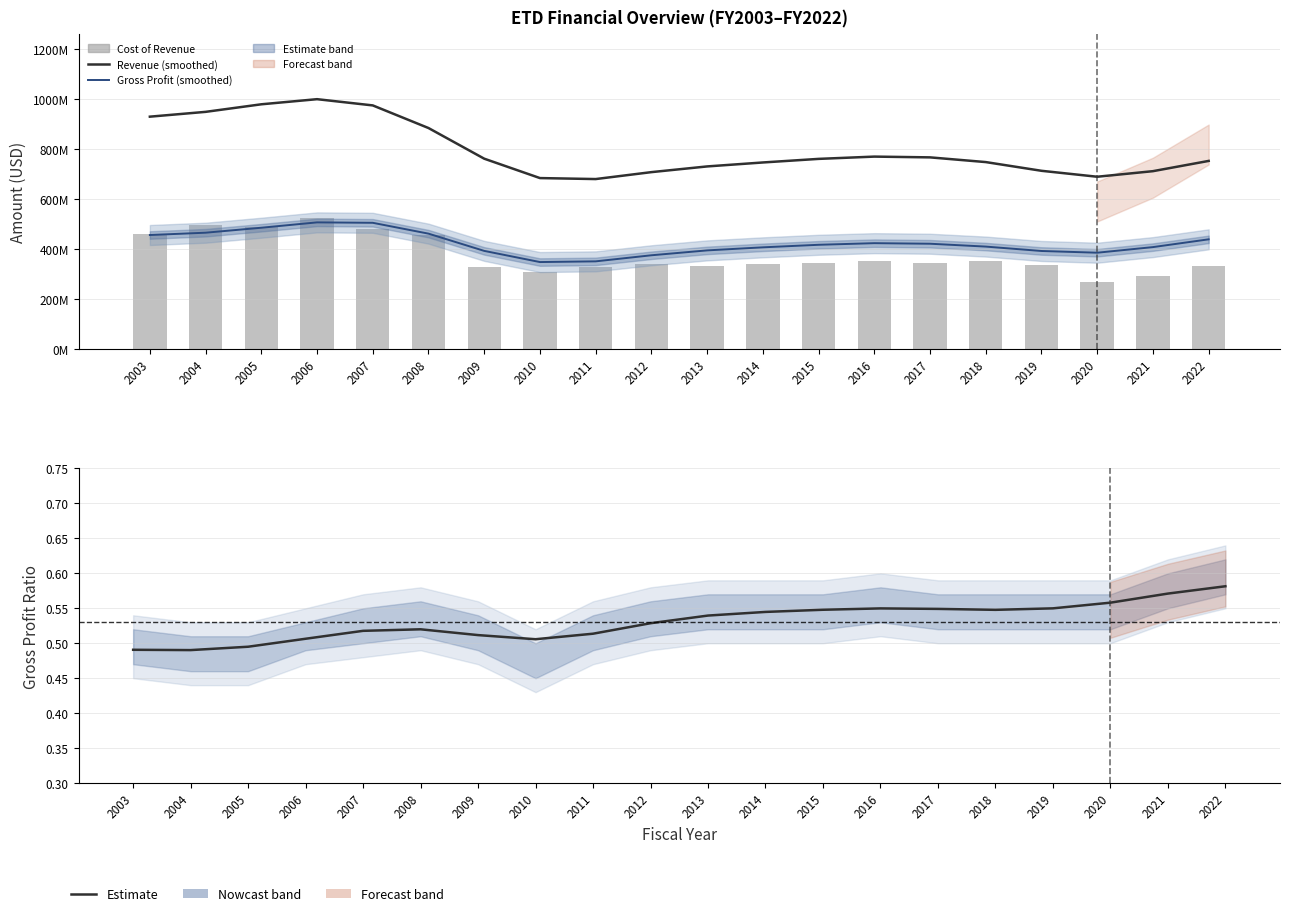

What is the value of the Gross Profit (smoothed) bar at the 19th from the left?

407420464.0